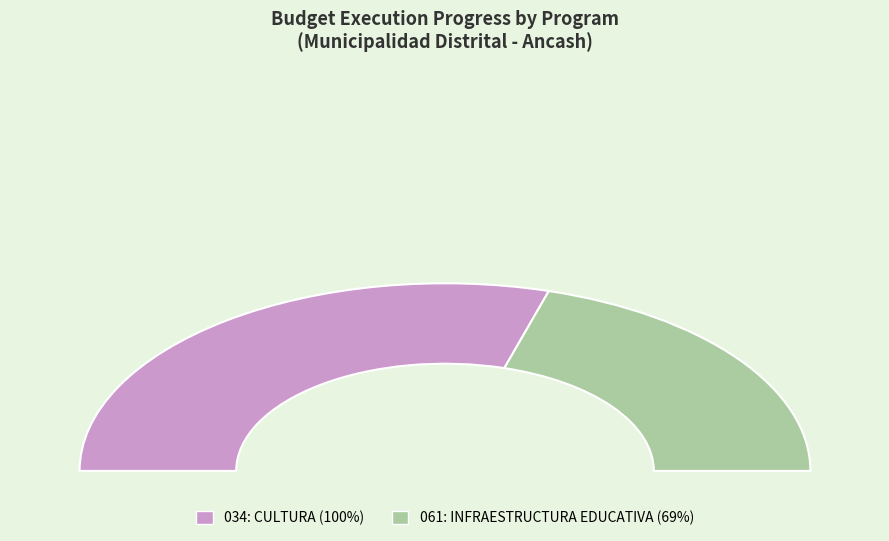

Which has a higher value, 034: CULTURA or 061: INFRAESTRUCTURA EDUCATIVA?

034: CULTURA